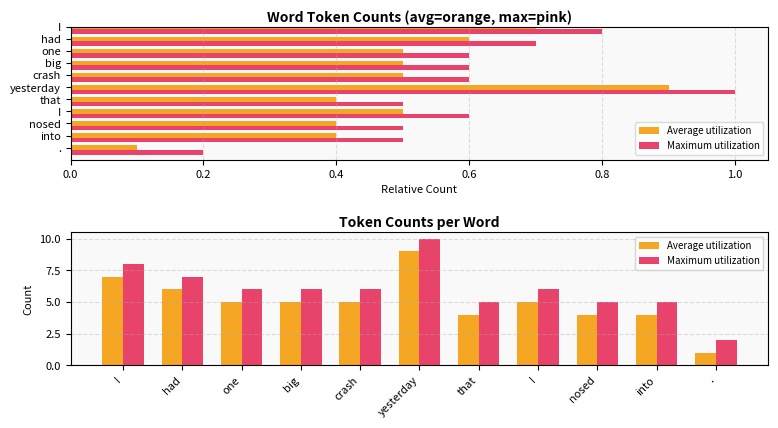

Count the number of data series in this chart.

2